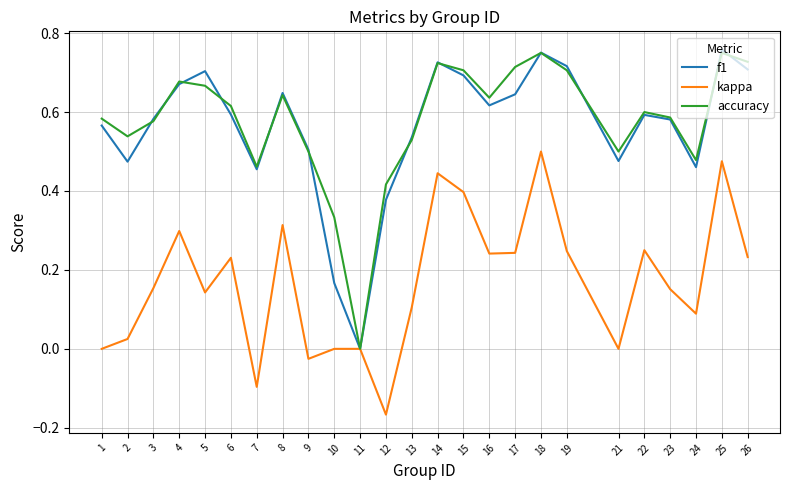

At which label does kappa reach its peak?

18